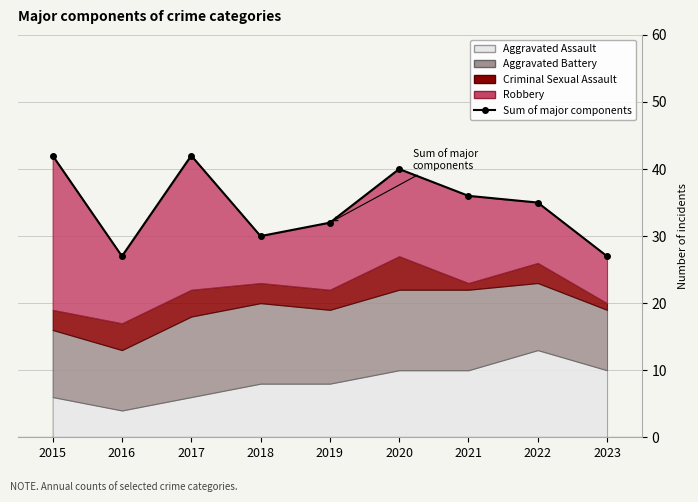

Reading left to right, transcribe all the data shown in this chart.

2015=42	2016=27	2017=42	2018=30	2019=32	2020=40	2021=36	2022=35	2023=27